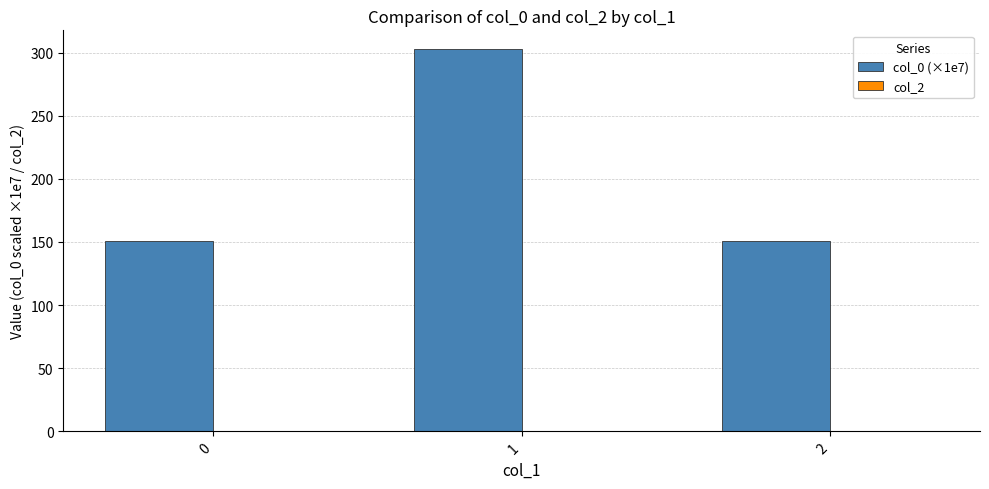

How many bars are there in total?

3